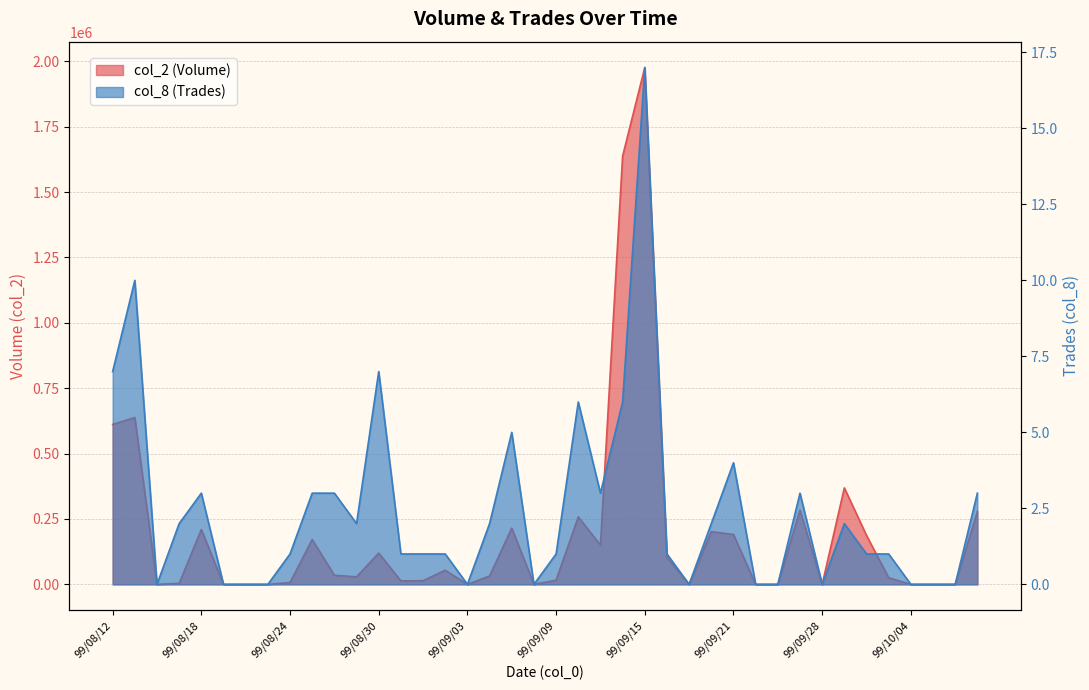

Is it true that col_2 (Volume) equals -1187967 at 99/09/28?

False